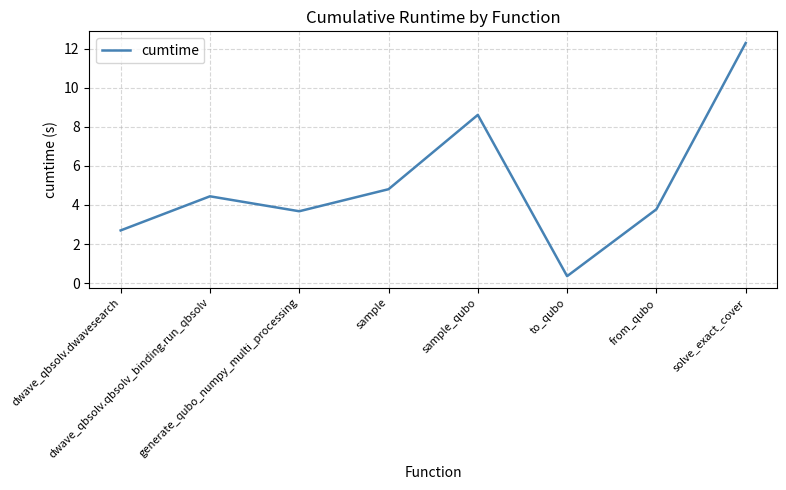

The value at generate_qubo_numpy_multi_processing is 3.7. True or false?

True